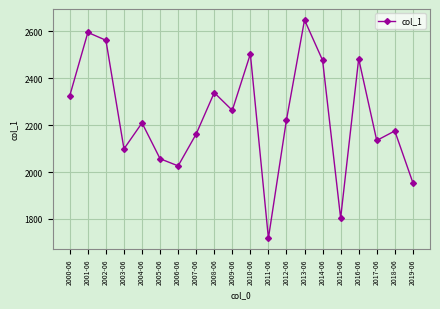

What is the label of the 7th point from the right?

2013-06